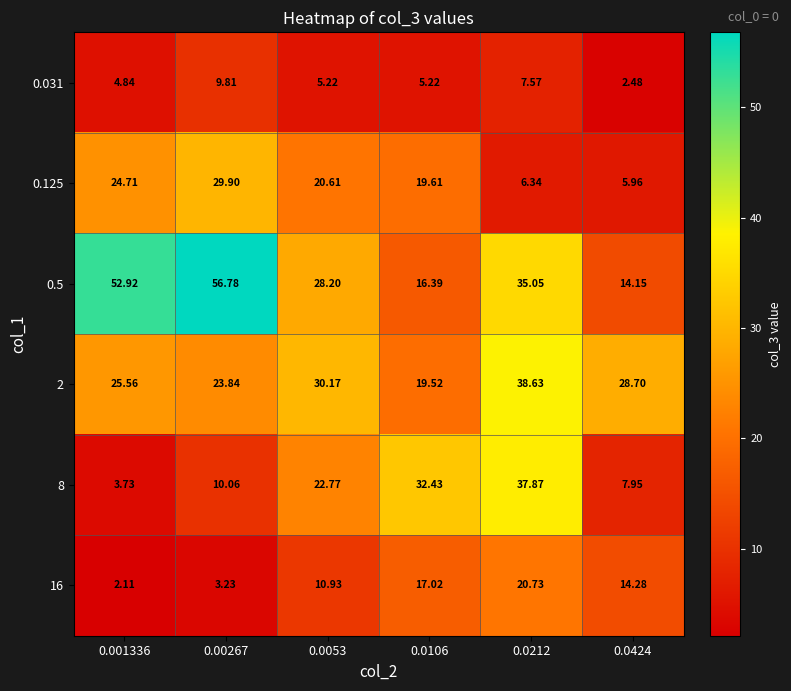

Is the value of 0.125 at 0.0053 greater than the value of 2 at 0.0106?

Yes